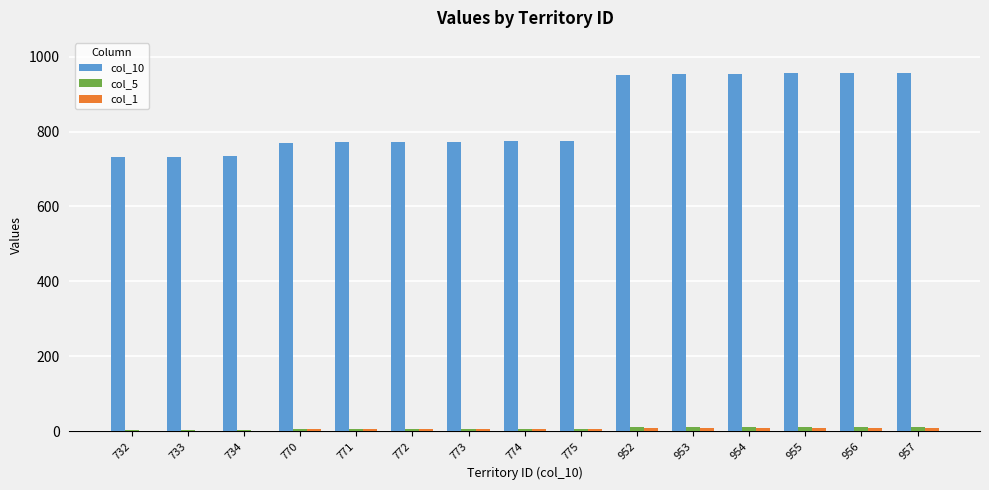

Count the number of data series in this chart.

3